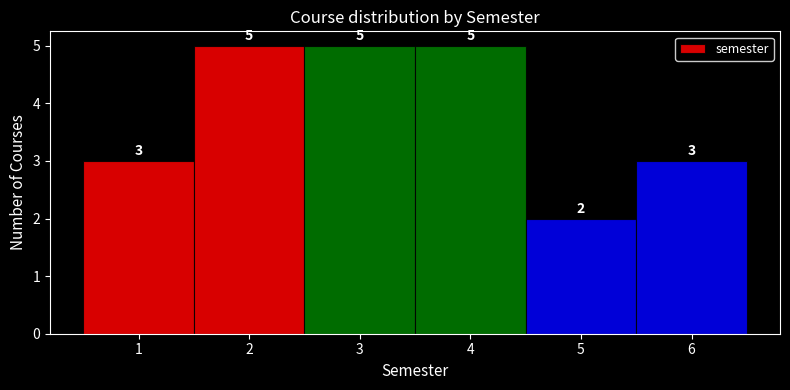

Reading left to right, list every bar in this chart as the range it spans on the x-axis followed by its height.

0.5 to 1.5: 3
1.5 to 2.5: 5
2.5 to 3.5: 5
3.5 to 4.5: 5
4.5 to 5.5: 2
5.5 to 6.5: 3